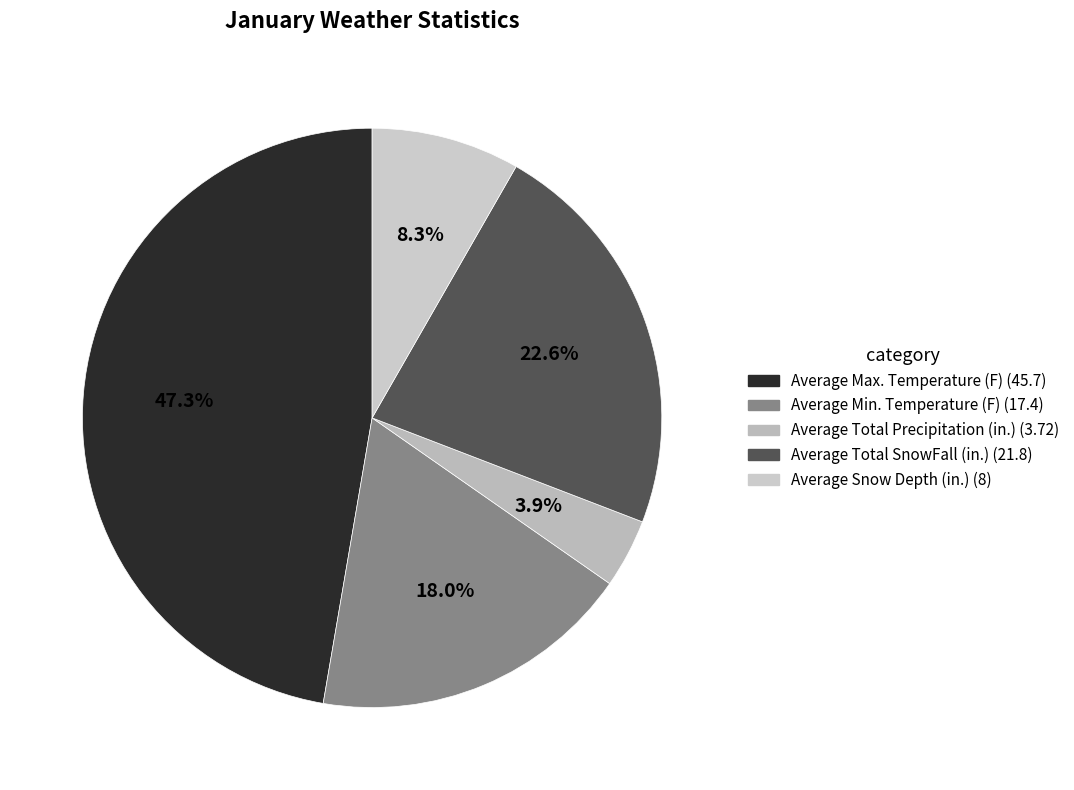

How many slices are in this pie chart?

5